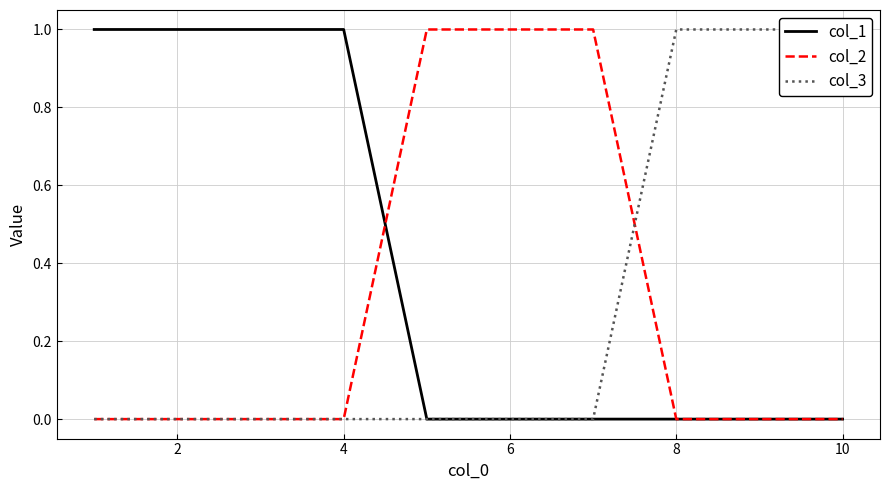

How many col_3 values are between 0 and 1?

10